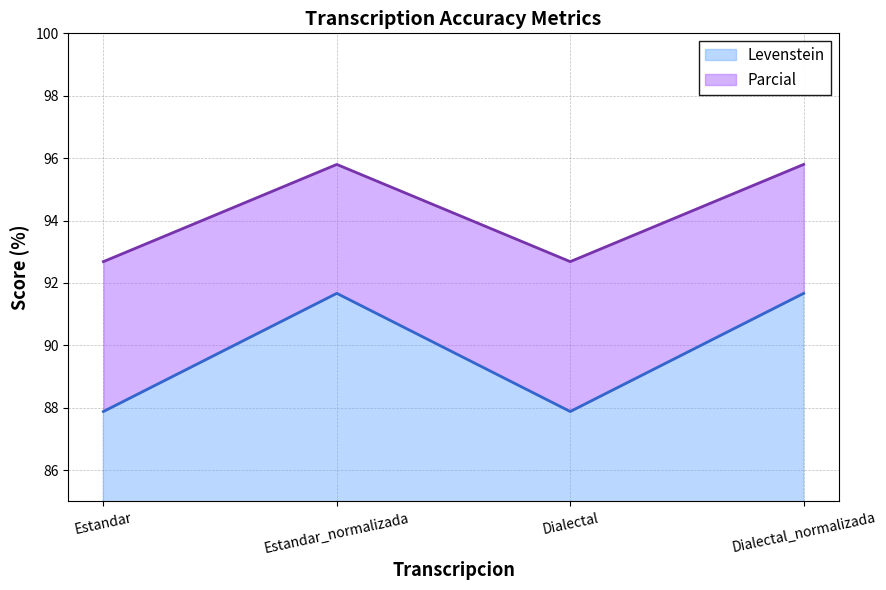

Which series changed the most between Dialectal and Dialectal_normalizada?

Levenstein